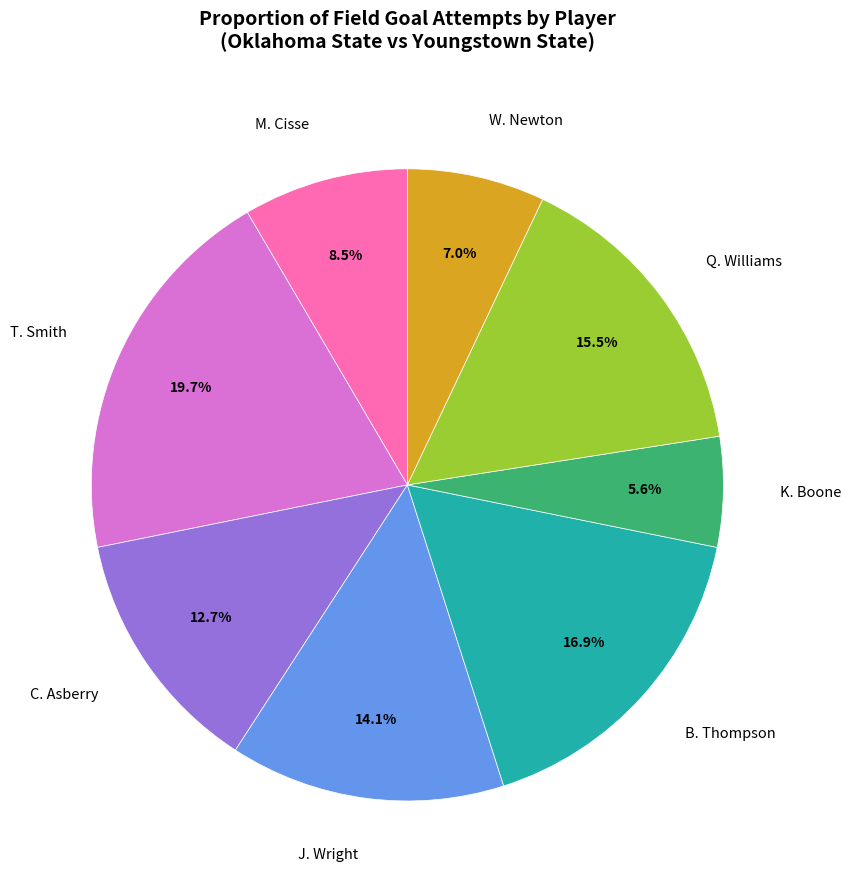

Combined, do Q. Williams and T. Smith account for over 50%?

No